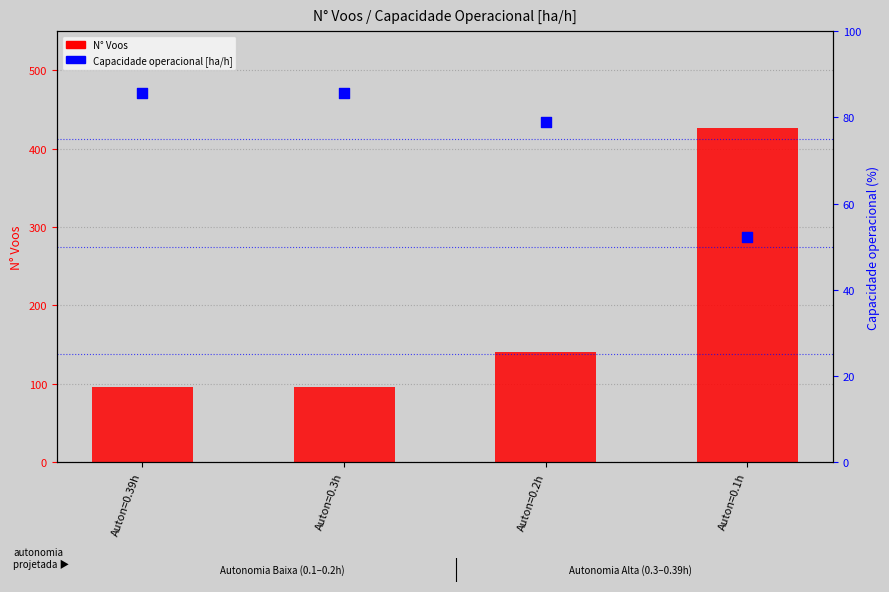

Which series has the largest total across all categories?

N° Voos